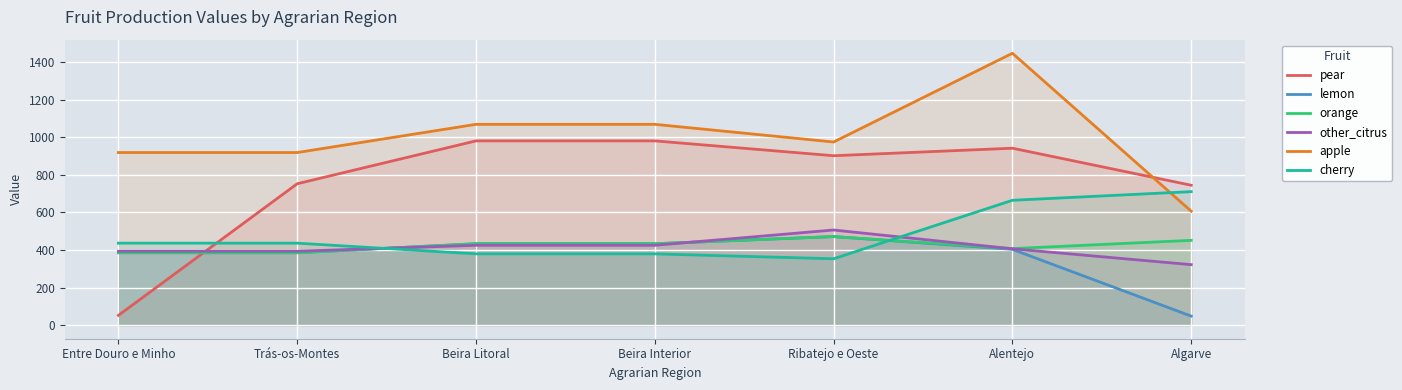

At which label does lemon reach its peak?

Ribatejo e Oeste